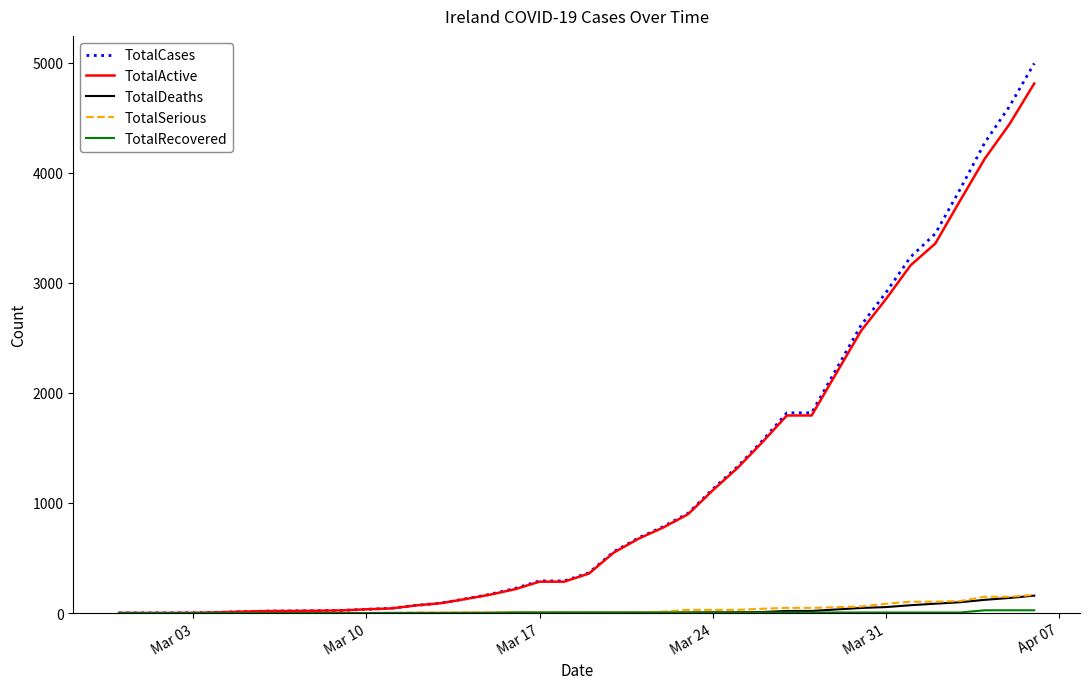

What is the average value of the TotalActive series?

1116